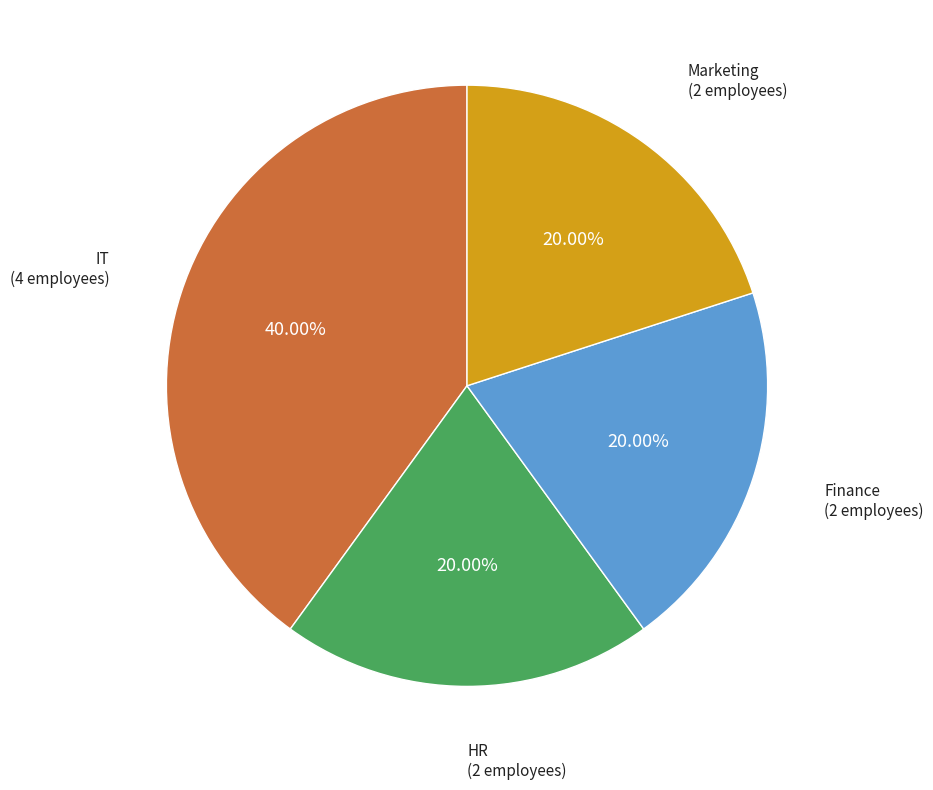

Does IT represent more than half of the total?

No